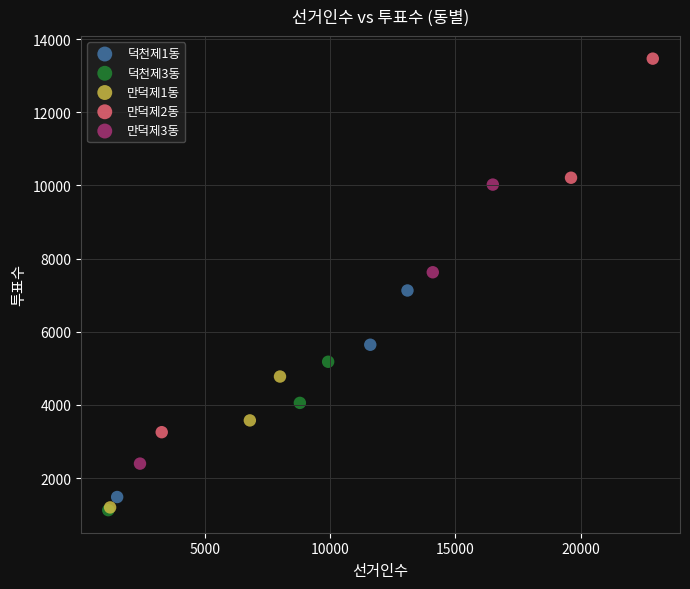

Which series has the widest spread of Y values?

만덕제2동